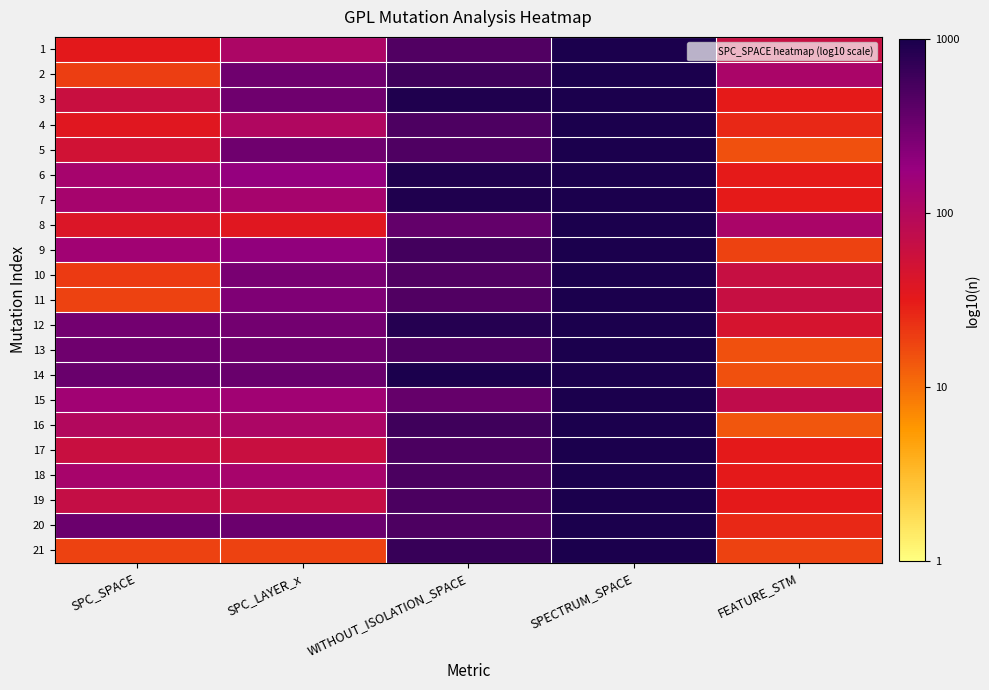

What is the total value across all series at SPECTRUM_SPACE?

62.7